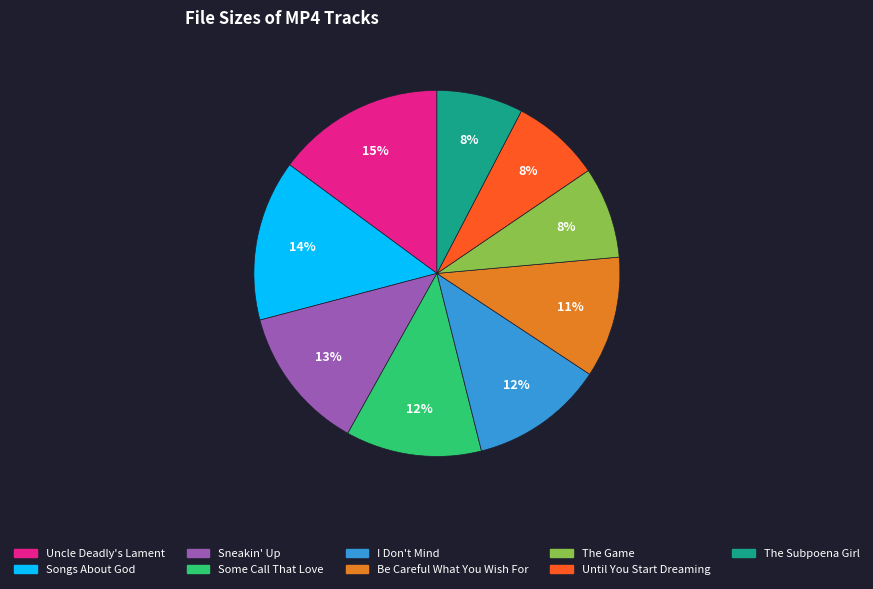

What is the largest slice in the pie chart?

Uncle Deadly's Lament